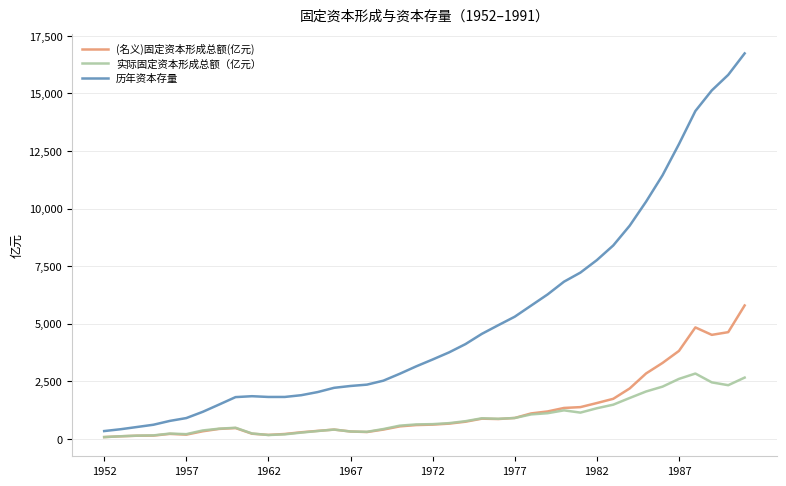

Which series has the largest range (max minus min)?

历年资本存量